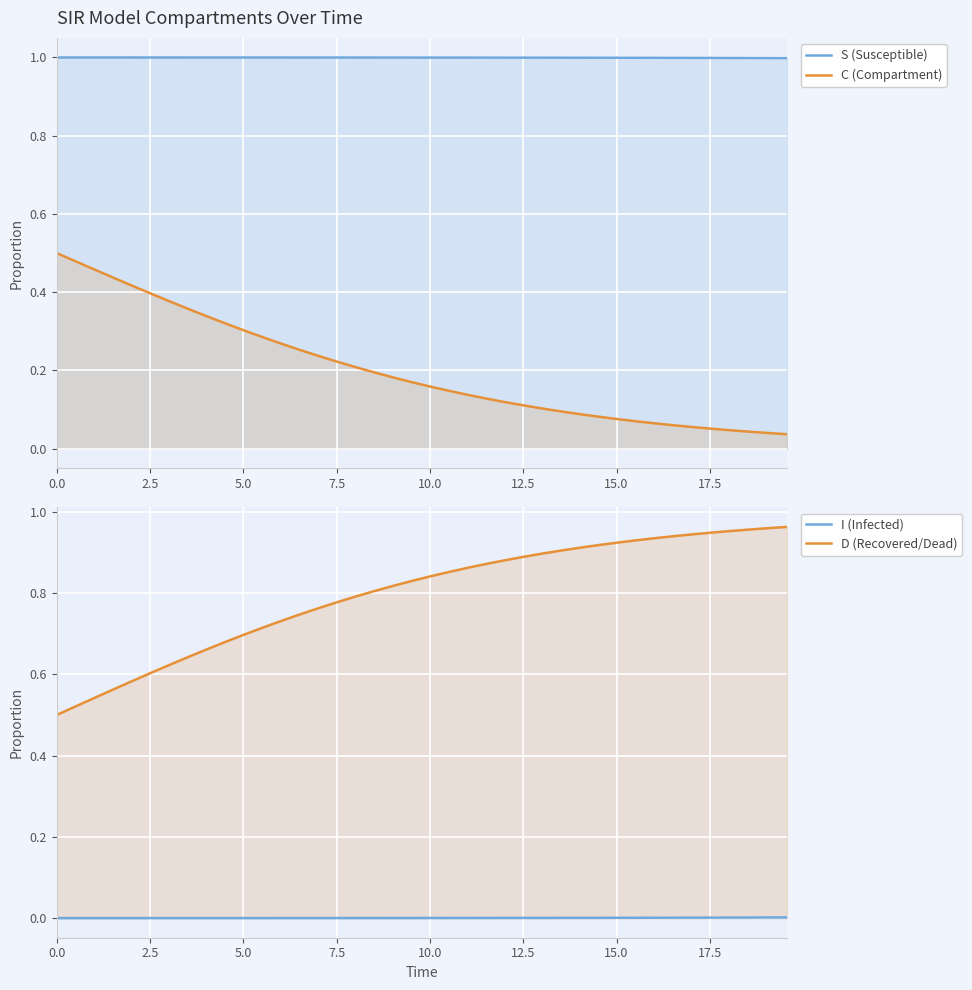

Reading left to right, transcribe all the data shown in this chart.

S (Susceptible): 1.0	1.0	1.0	1.0	1.0	1.0	1.0	1.0	1.0	1.0	1.0	1.0	1.0	1.0	1.0	1.0	1.0	1.0	1.0	1.0	1.0	1.0	1.0	1.0	1.0	1.0	1.0	1.0	1.0	1.0	1.0	1.0	1.0	1.0	1.0	1.0	1.0	1.0	1.0	1.0
C (Compartment): 0.5	0.5	0.5	0.4	0.4	0.4	0.4	0.4	0.3	0.3	0.3	0.3	0.3	0.3	0.2	0.2	0.2	0.2	0.2	0.2	0.2	0.1	0.1	0.1	0.1	0.1	0.1	0.1	0.1	0.1	0.1	0.1	0.1	0.1	0.1	0.1	0.0	0.0	0.0	0.0
I (Infected): 0.0	0.0	0.0	0.0	0.0	0.0	0.0	0.0	0.0	0.0	0.0	0.0	0.0	0.0	0.0	0.0	0.0	0.0	0.0	0.0	0.0	0.0	0.0	0.0	0.0	0.0	0.0	0.0	0.0	0.0	0.0	0.0	0.0	0.0	0.0	0.0	0.0	0.0	0.0	0.0
D (Recovered/Dead): 0.5	0.5	0.5	0.6	0.6	0.6	0.6	0.6	0.7	0.7	0.7	0.7	0.7	0.7	0.8	0.8	0.8	0.8	0.8	0.8	0.8	0.9	0.9	0.9	0.9	0.9	0.9	0.9	0.9	0.9	0.9	0.9	0.9	0.9	0.9	0.9	1.0	1.0	1.0	1.0